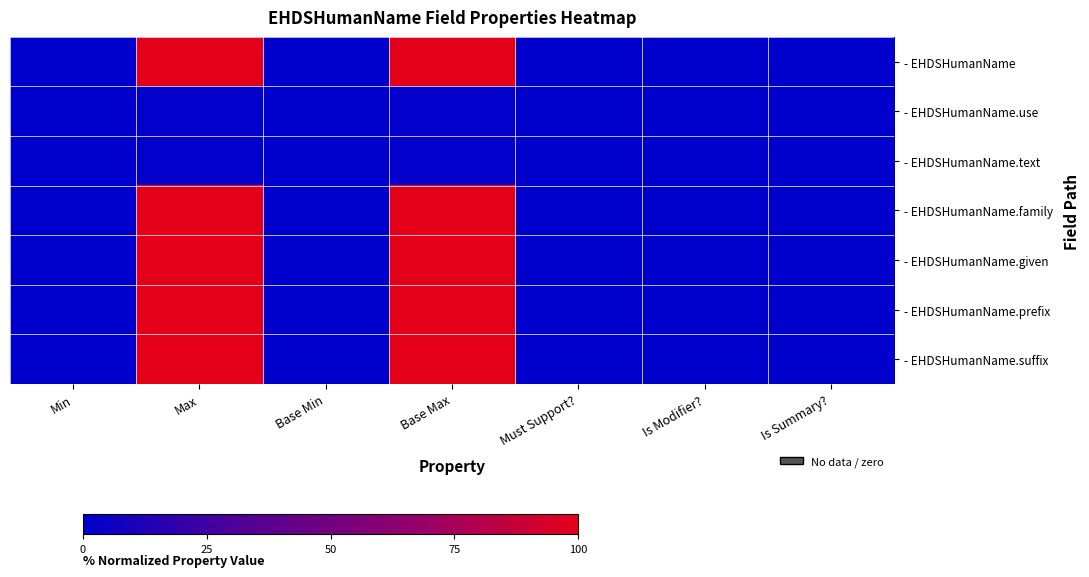

Which series changed the most between Max and Base Min?

- EHDSHumanName